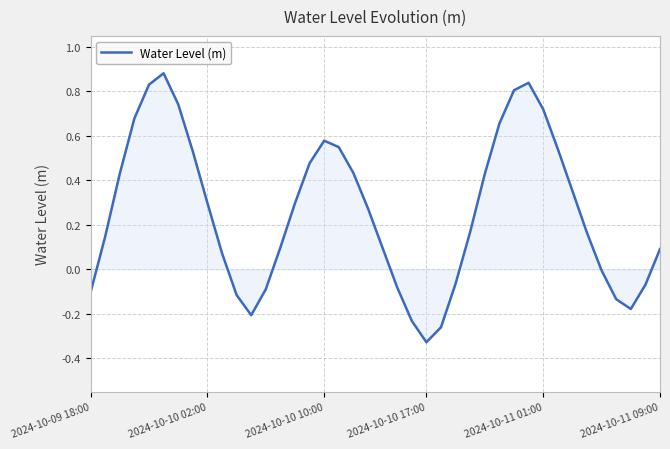

At which category does the chart reach its minimum across all series?

2024-10-10 17:00